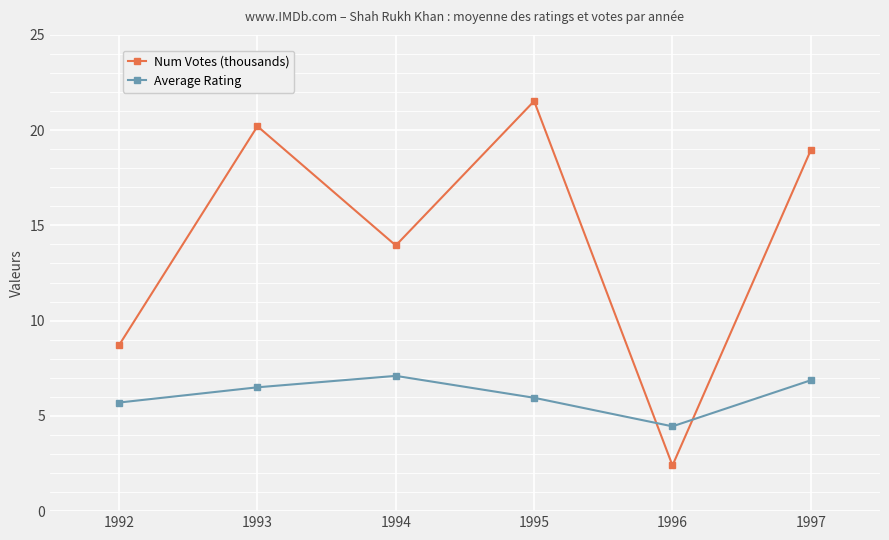

Reading left to right, extract all data points from this chart.

Num Votes (thousands): 1992=8.7	1993=20.2	1994=13.9	1995=21.5	1996=2.4	1997=19.0
Average Rating: 1992=5.7	1993=6.5	1994=7.1	1995=6.0	1996=4.5	1997=6.9